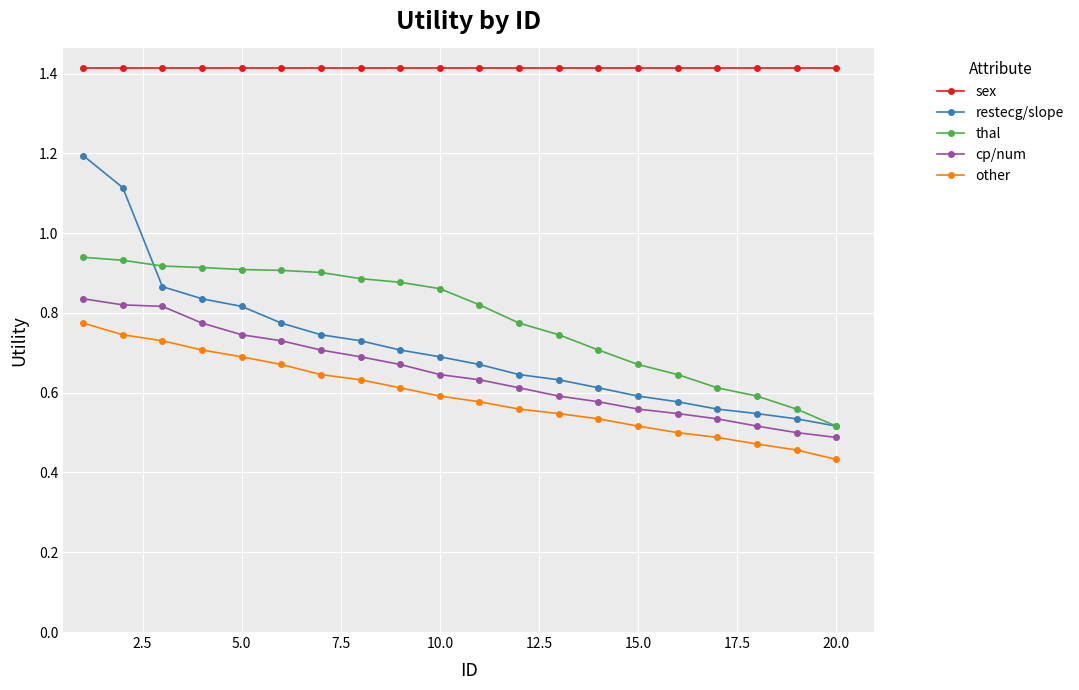

Count the thal values in the range 0 to 1.

20